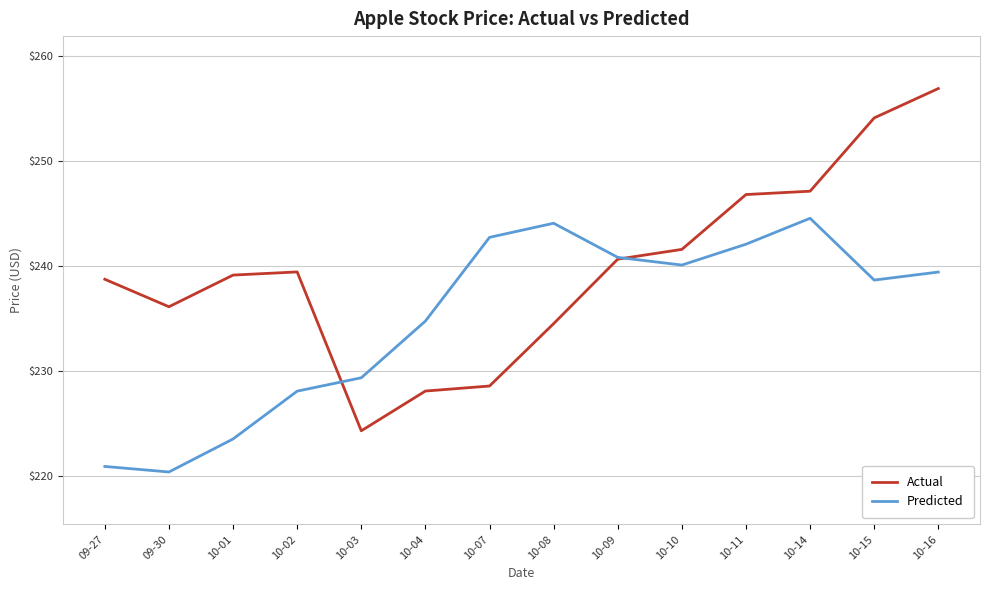

Reading right to left, what are all the values shown in this chart?

Actual: 10-16=256.9	10-15=254.1	10-14=247.1	10-11=246.8	10-10=241.6	10-09=240.6	10-08=234.5	10-07=228.6	10-04=228.1	10-03=224.3	10-02=239.4	10-01=239.1	09-30=236.1	09-27=238.7
Predicted: 10-16=239.4	10-15=238.7	10-14=244.5	10-11=242.1	10-10=240.1	10-09=240.8	10-08=244.1	10-07=242.7	10-04=234.7	10-03=229.3	10-02=228.1	10-01=223.5	09-30=220.4	09-27=220.9